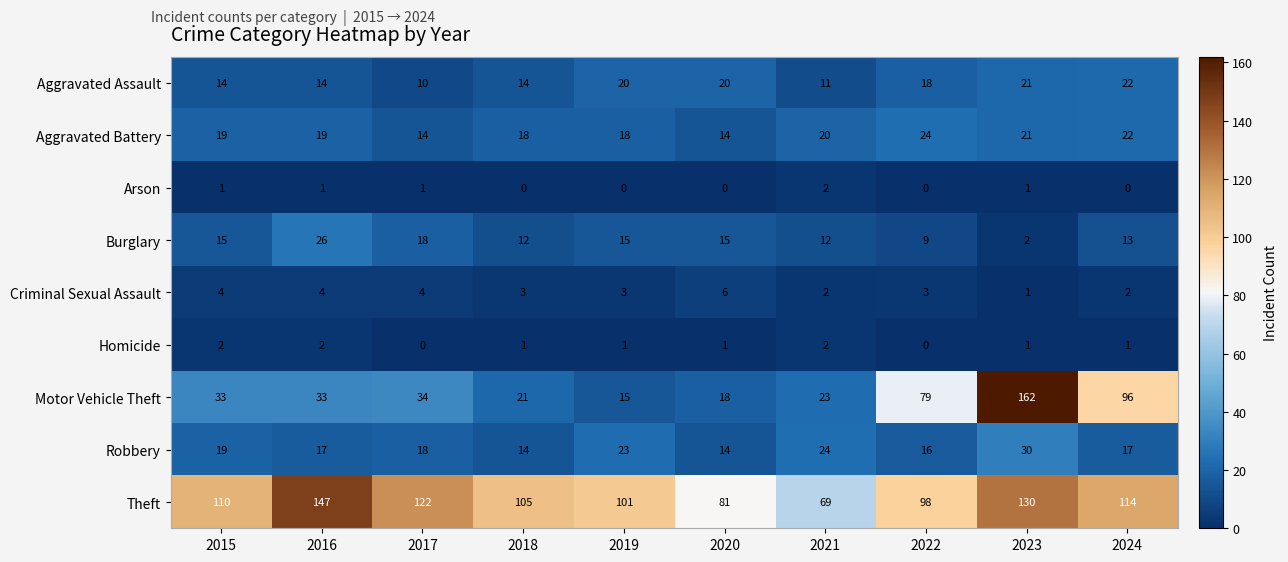

True or false: Robbery has a value of 29 at 2017.

False